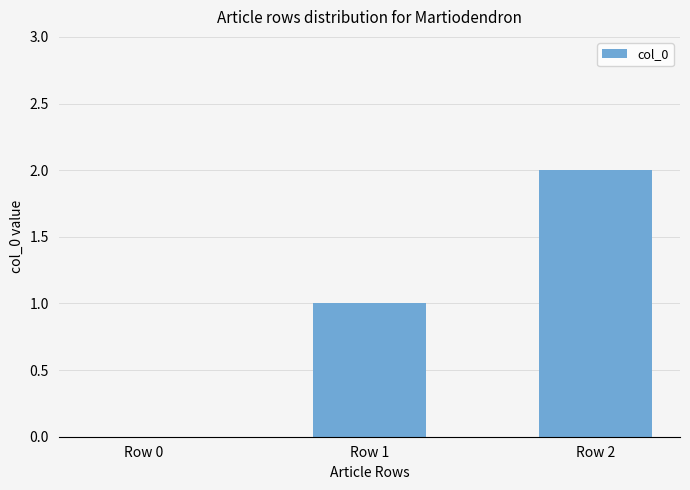

Which category has the highest value across all series?

Row 2